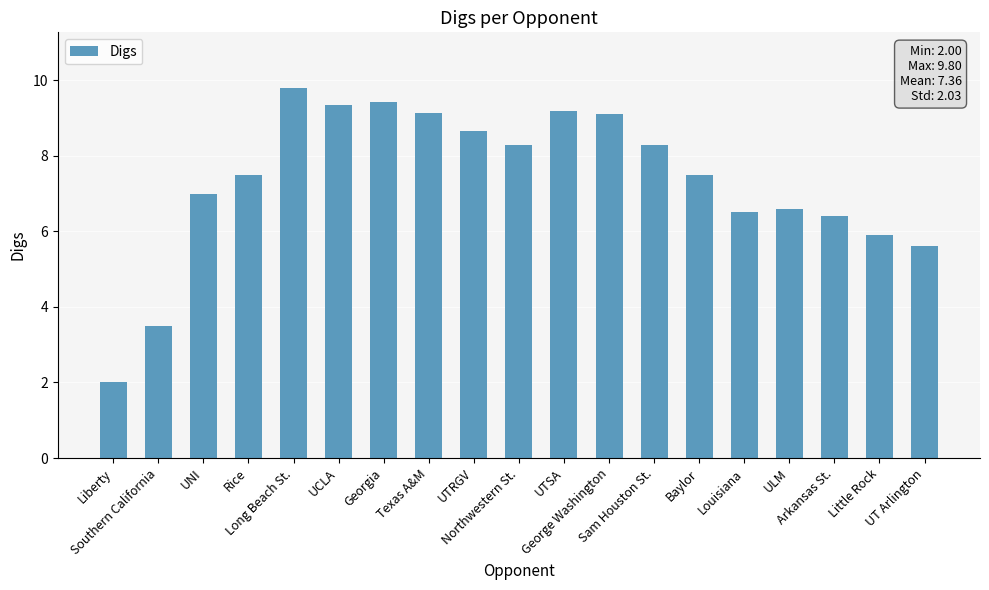

Reading left to right, extract all data points from this chart.

Liberty=2.0	Southern California=3.5	UNI=7.0	Rice=7.5	Long Beach St.=9.8	UCLA=9.3	Georgia=9.4	Texas A&M=9.1	UTRGV=8.7	Northwestern St.=8.3	UTSA=9.2	George Washington=9.1	Sam Houston St.=8.3	Baylor=7.5	Louisiana=6.5	ULM=6.6	Arkansas St.=6.4	Little Rock=5.9	UT Arlington=5.6